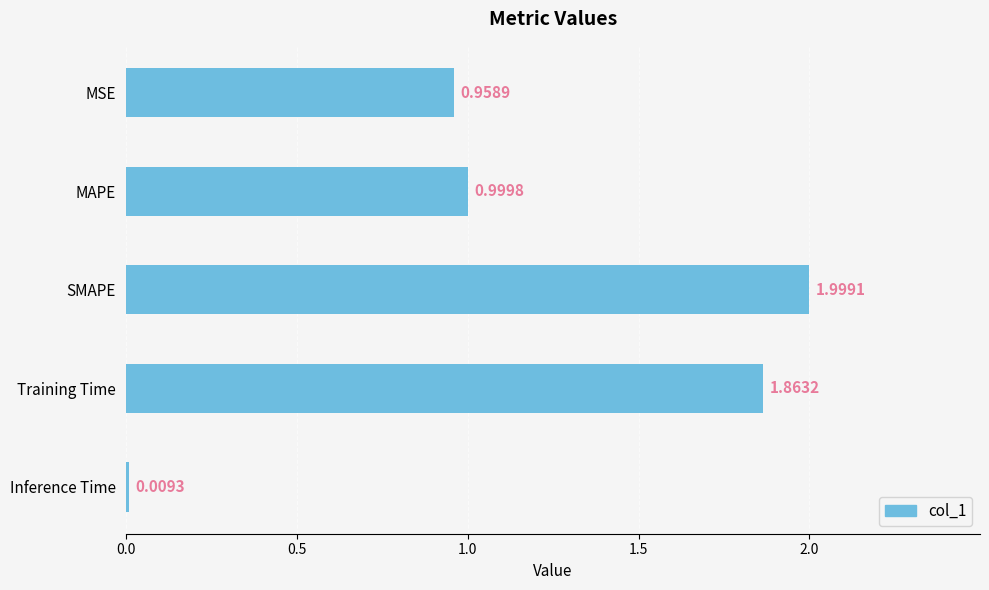

Which category has the highest value across all series?

SMAPE